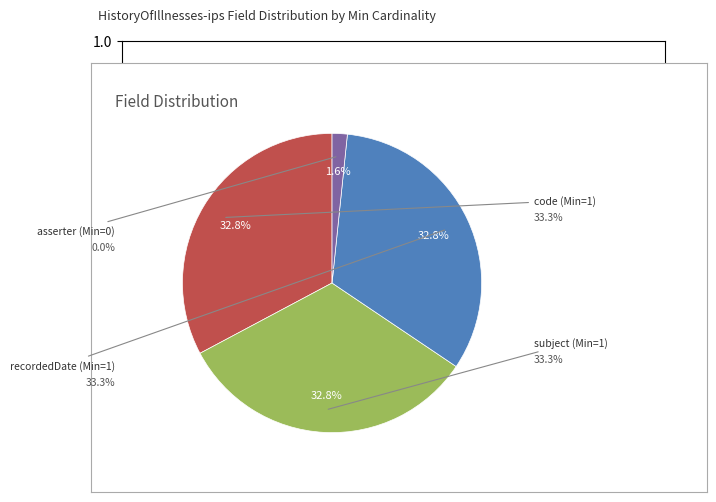

How many slices are in this pie chart?

4